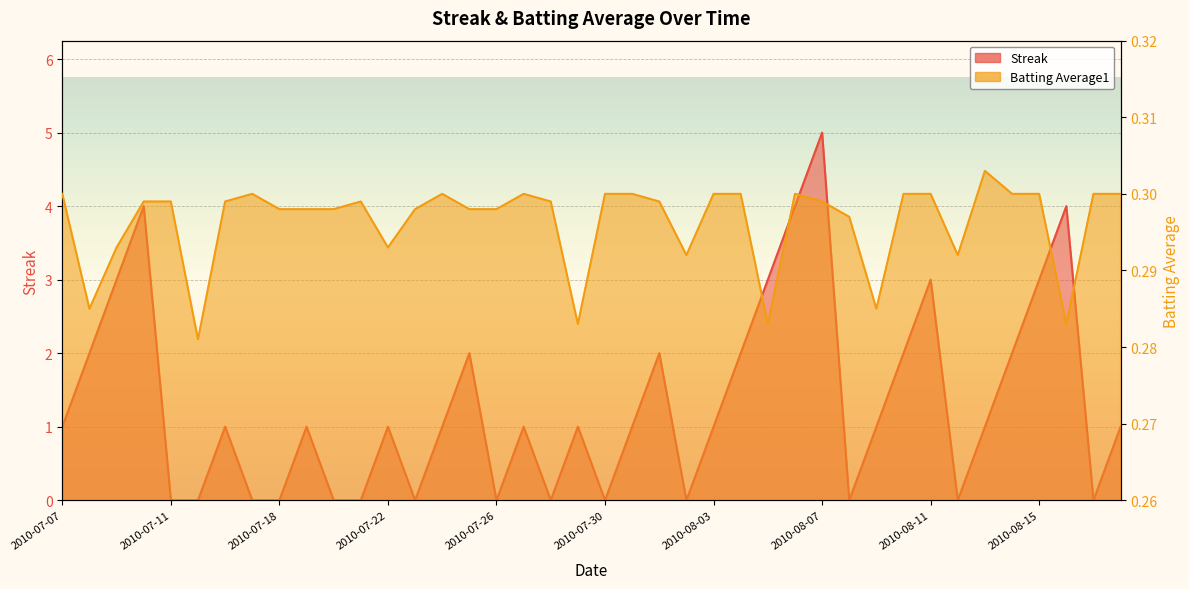

What is the value of the Streak point at the 4th from the left?

4.0